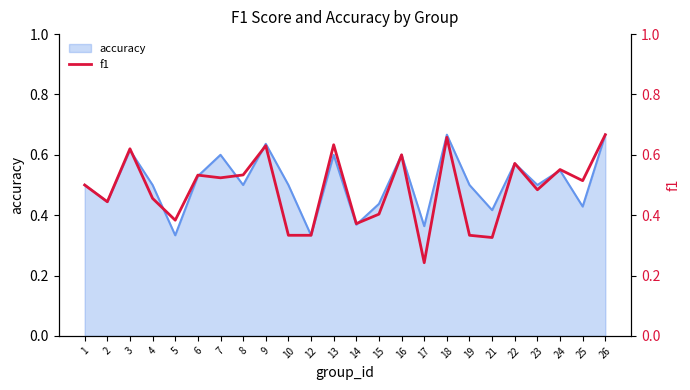

What is the minimum value shown in the chart?

0.2